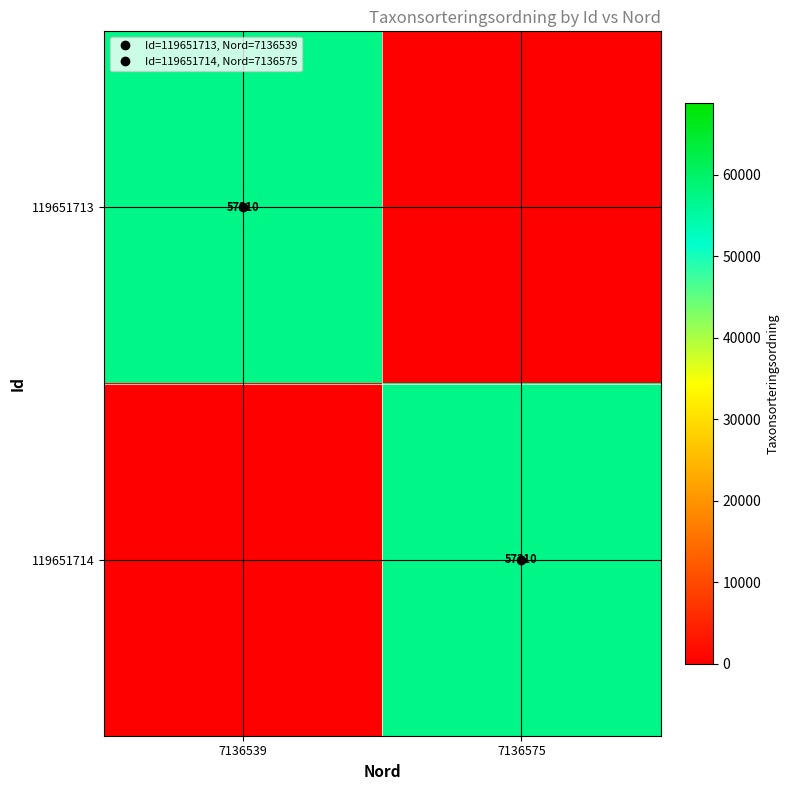

The value of 119651714 at 7136539 is 0. True or false?

True